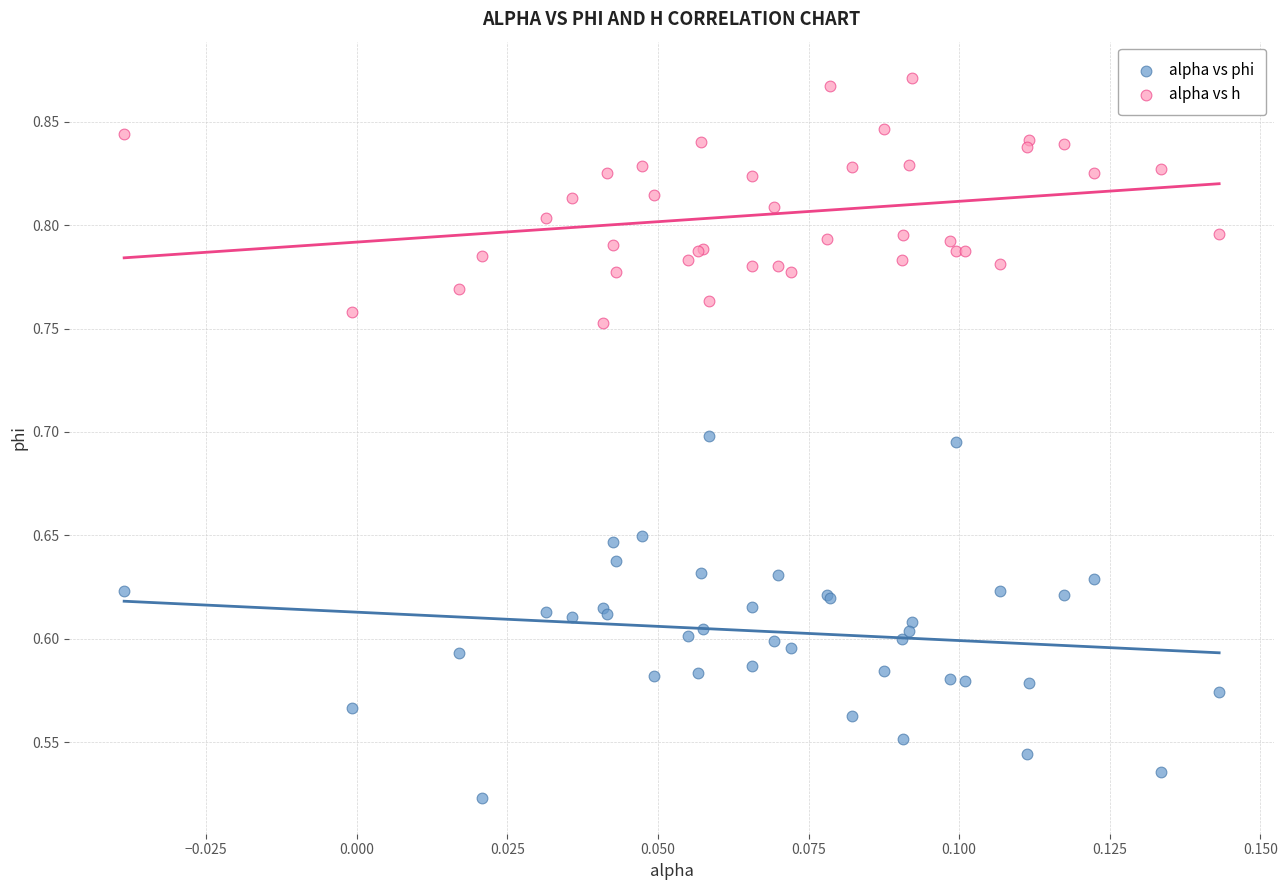

Which series has the largest Y range (max minus min)?

alpha vs phi